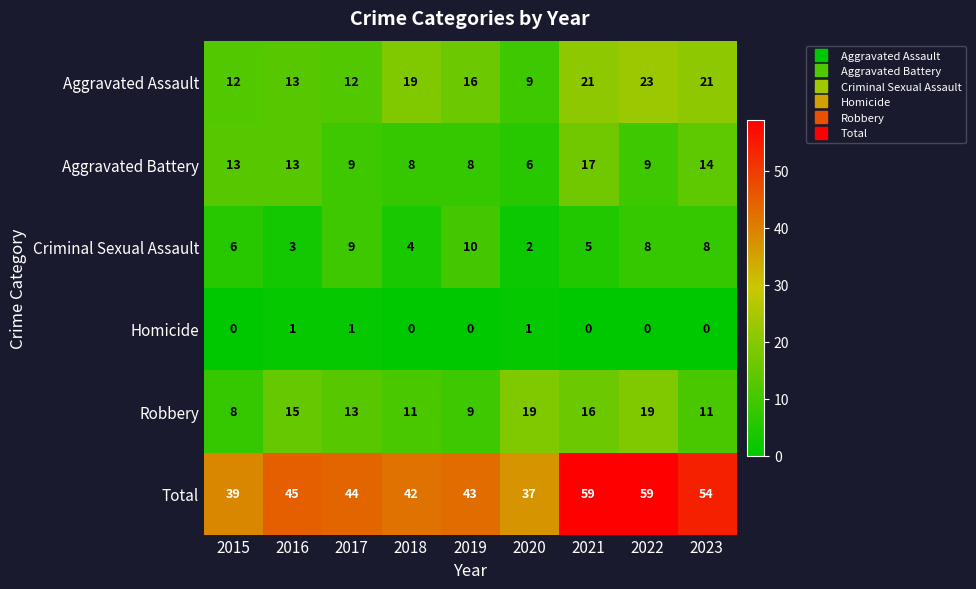

Which series changed the most between 2017 and 2021?

Total